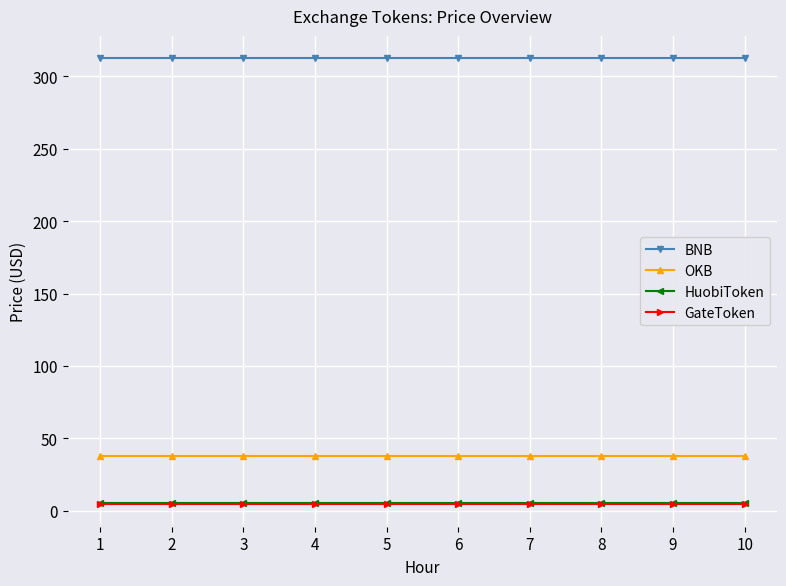

Is this an area chart (filled region under the line)?

No